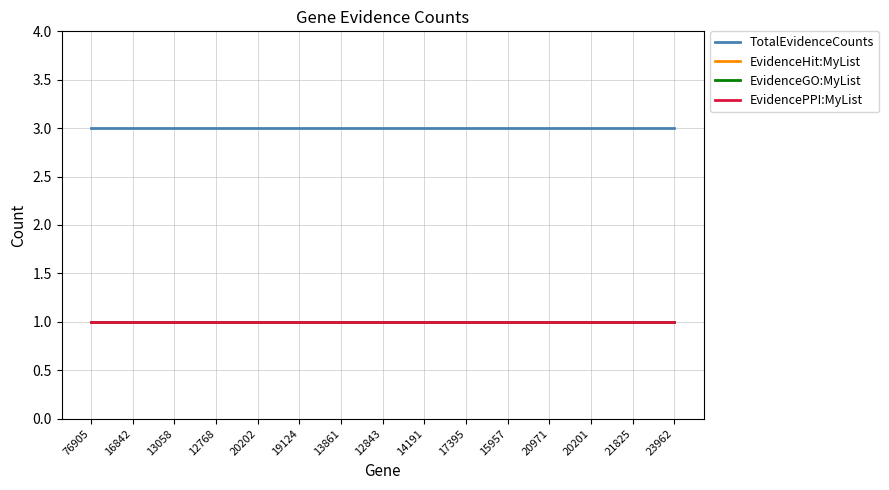

What is the label of the 9th point from the right?

13861